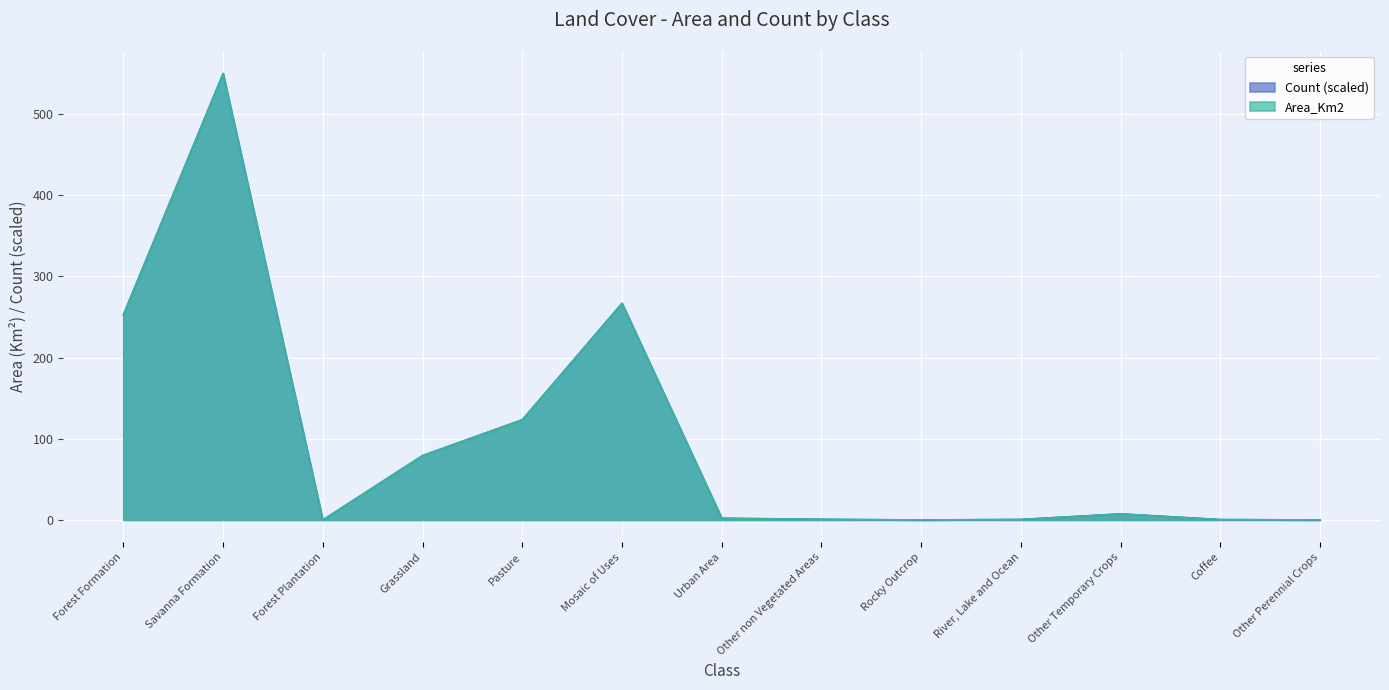

What is the sum of the Count values at Forest Formation and Savanna Formation?

802.9